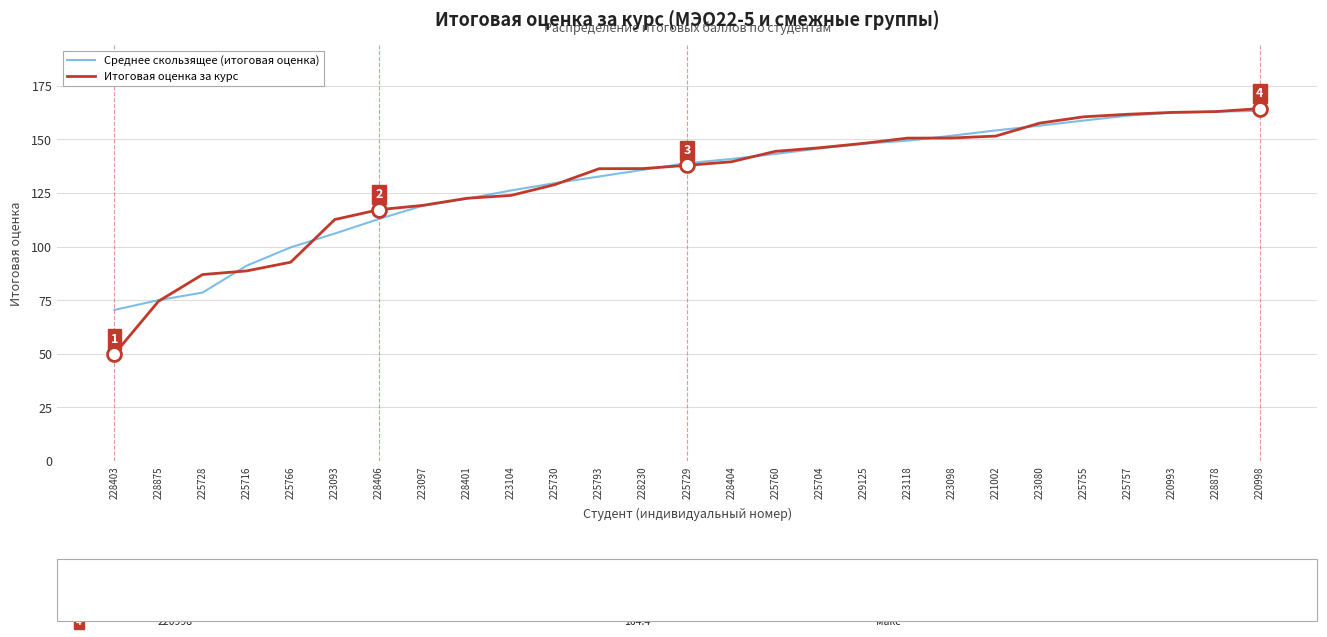

Is the value of Среднее скользящее (итоговая оценка) at 225728 greater than the value of Итоговая оценка за курс at 228403?

Yes